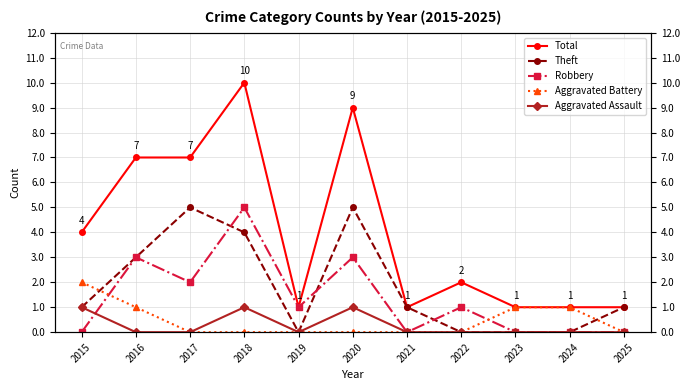

Reading right to left, extract all data points from this chart.

Total: 1	1	1	2	1	9	1	10	7	7	4
Theft: 1	0	0	0	1	5	0	4	5	3	1
Robbery: 0	0	0	1	0	3	1	5	2	3	0
Aggravated Battery: 0	1	1	0	0	0	0	0	0	1	2
Aggravated Assault: 0	0	0	0	0	1	0	1	0	0	1